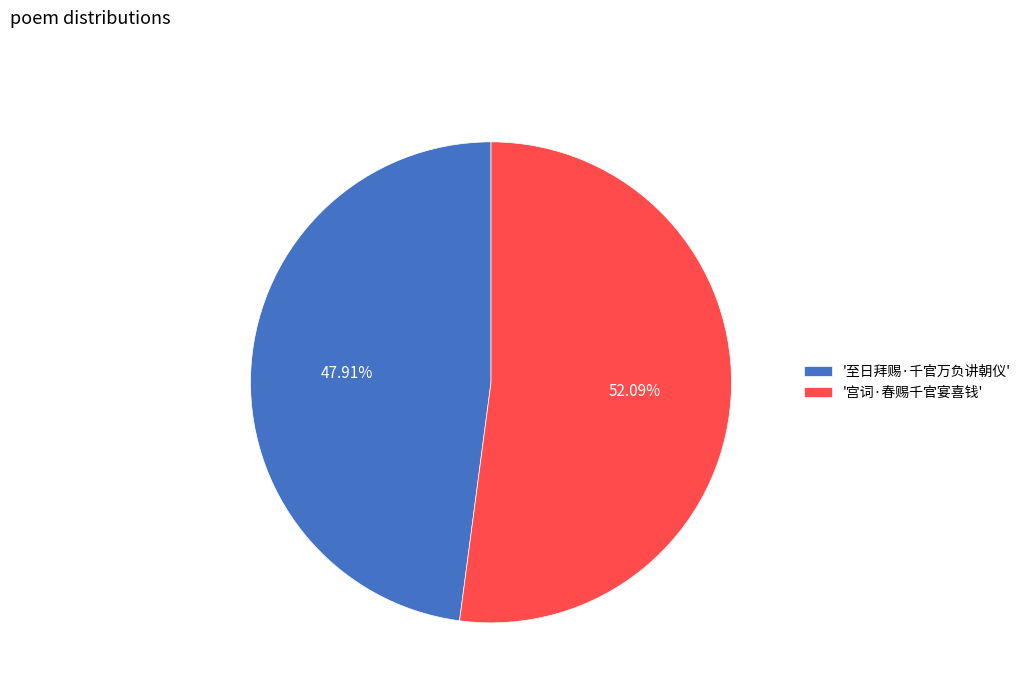

Rank the categories by value from highest to lowest.

'宫词·春赐千官宴喜钱', '至日拜赐·千官万负讲朝仪'